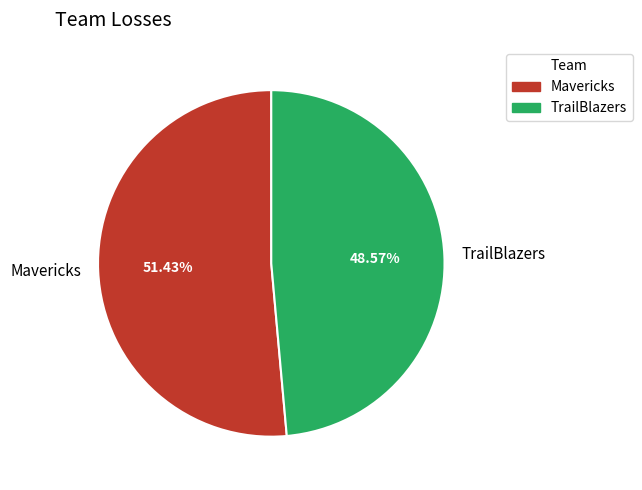

Is it true that TrailBlazers is 49% of the pie?

True